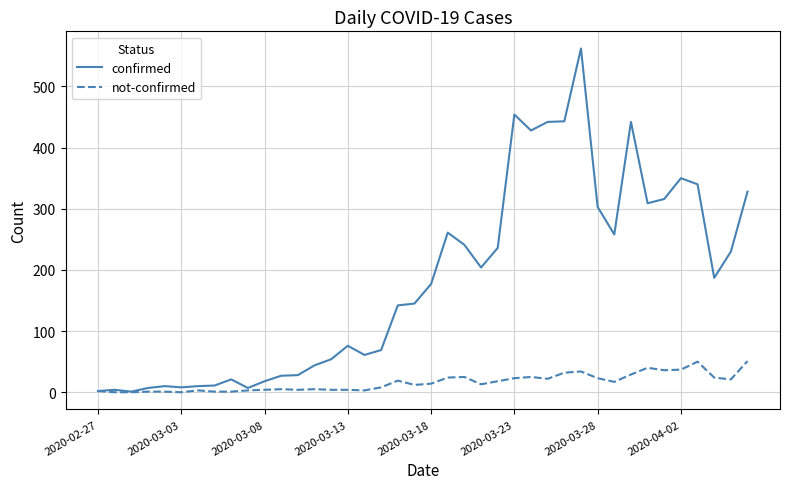

What are all the series names shown in the legend?

confirmed, not-confirmed